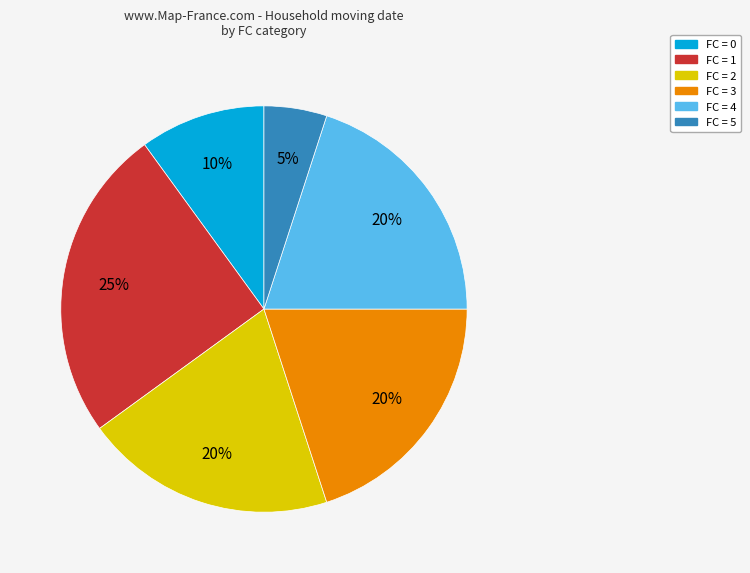

To the nearest percent, what is the difference between the largest and smallest slice percentages?

20%